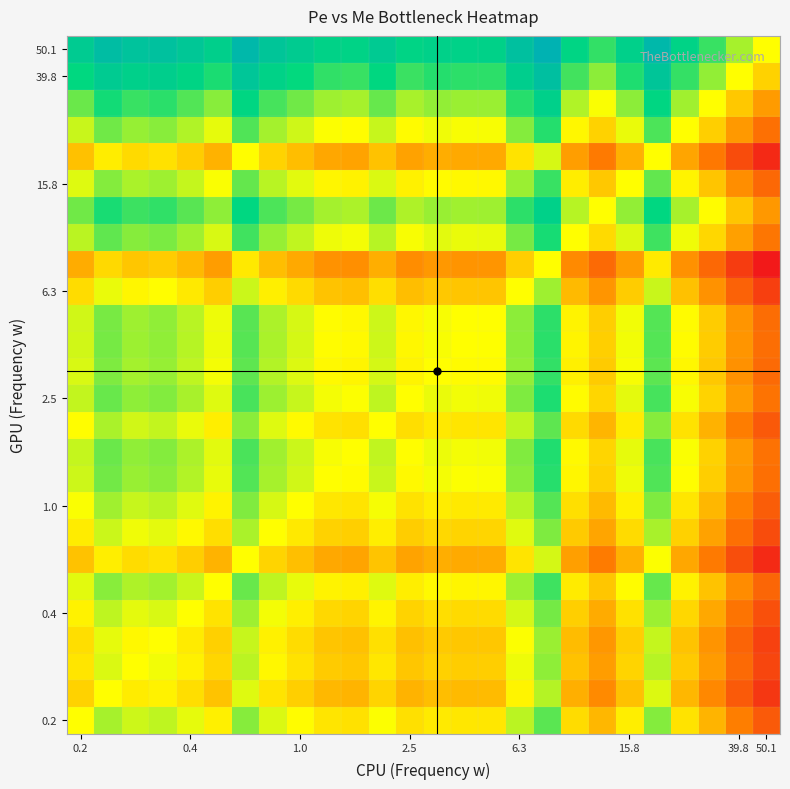

How many categories are shown in the chart?

26